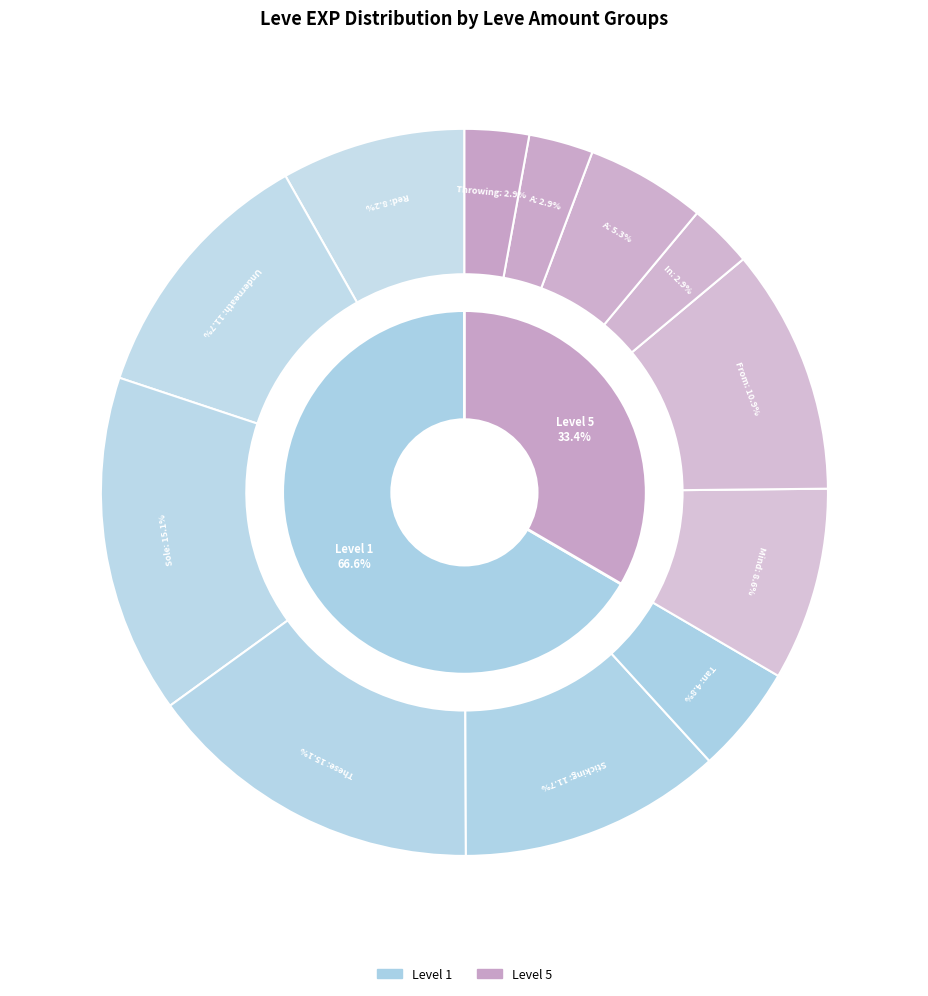

Is it true that Red in the Head is 8% of the pie?

True